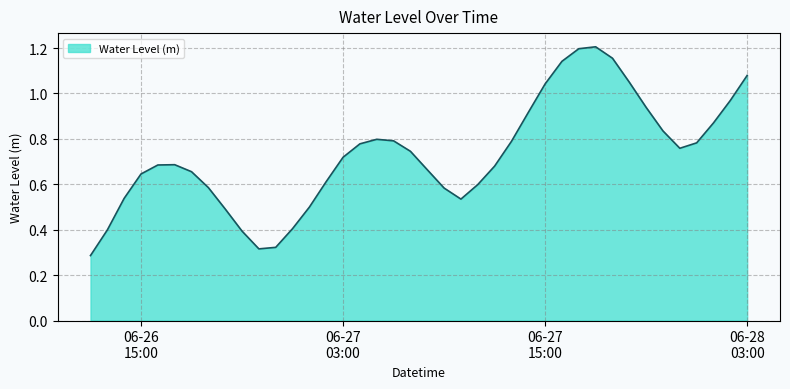

Rank the categories by value from highest to lowest.

2024-06-27 18:00:00, 2024-06-27 17:00:00, 2024-06-27 19:00:00, 2024-06-27 16:00:00, 2024-06-28 03:00:00, 2024-06-27 20:00:00, 2024-06-27 15:00:00, 2024-06-28 02:00:00, 2024-06-27 21:00:00, 2024-06-27 14:00:00, 2024-06-28 01:00:00, 2024-06-27 22:00:00, 2024-06-27 05:00:00, 2024-06-27 06:00:00, 2024-06-27 13:00:00, 2024-06-28 00:00:00, 2024-06-27 04:00:00, 2024-06-27 23:00:00, 2024-06-27 07:00:00, 2024-06-27 03:00:00, 2024-06-26 17:00:00, 2024-06-26 16:00:00, 2024-06-27 12:00:00, 2024-06-27 08:00:00, 2024-06-26 18:00:00, 2024-06-26 15:00:00, 2024-06-27 02:00:00, 2024-06-27 11:00:00, 2024-06-26 19:00:00, 2024-06-27 09:00:00, 2024-06-26 14:00:00, 2024-06-27 10:00:00, 2024-06-27 01:00:00, 2024-06-26 20:00:00, 2024-06-27 00:00:00, 2024-06-26 13:00:00, 2024-06-26 21:00:00, 2024-06-26 23:00:00, 2024-06-26 22:00:00, 2024-06-26 12:00:00